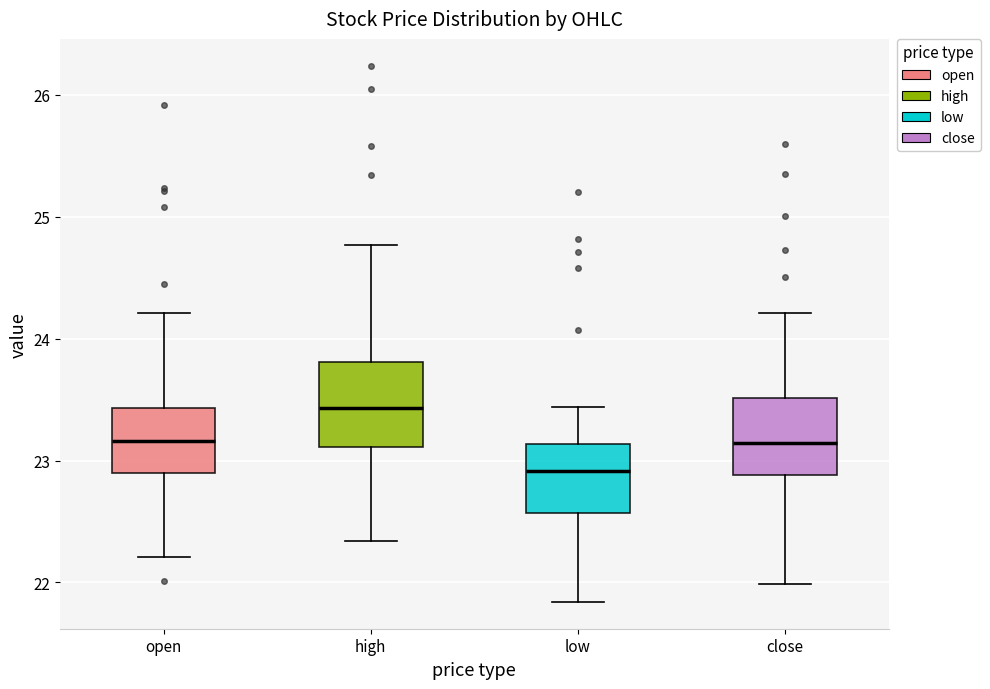

Which box has the lowest median line?

low